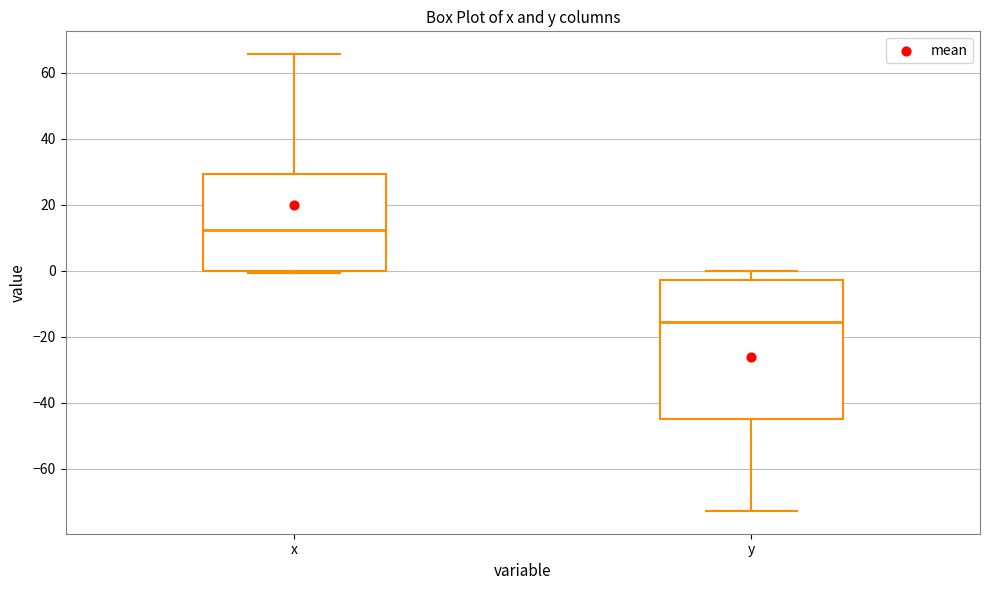

Which box's median line is the lowest?

y